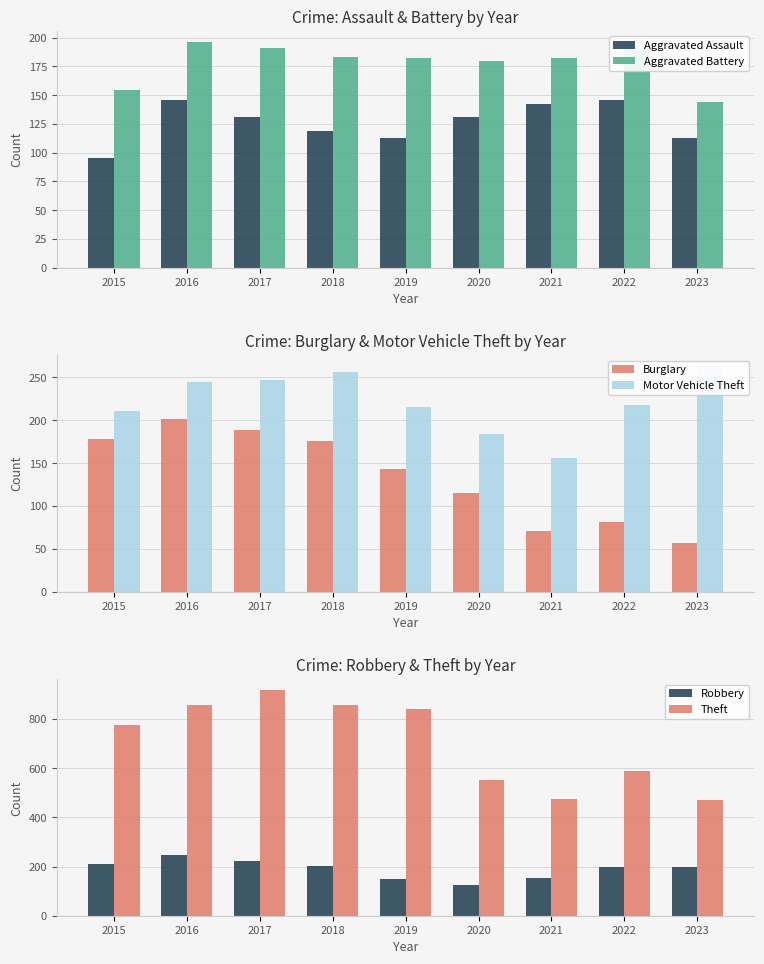

How many data points in Aggravated Assault are above 131?

3